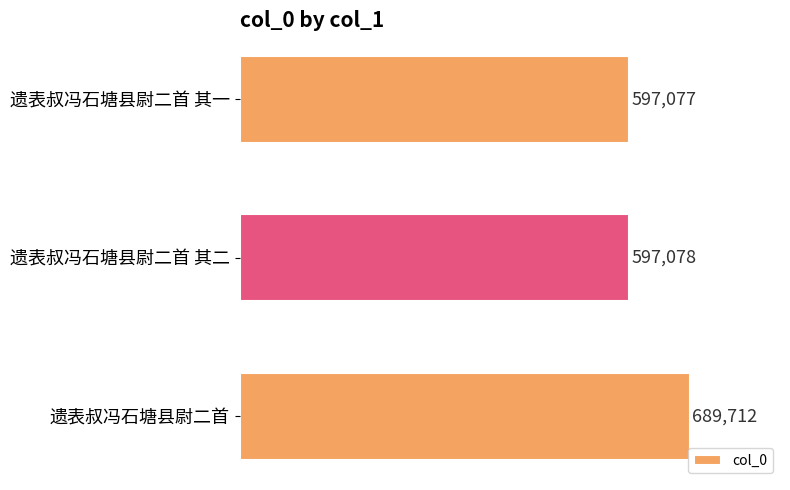

Reading top to bottom, list all the values displayed in this chart.

597077	597078	689712